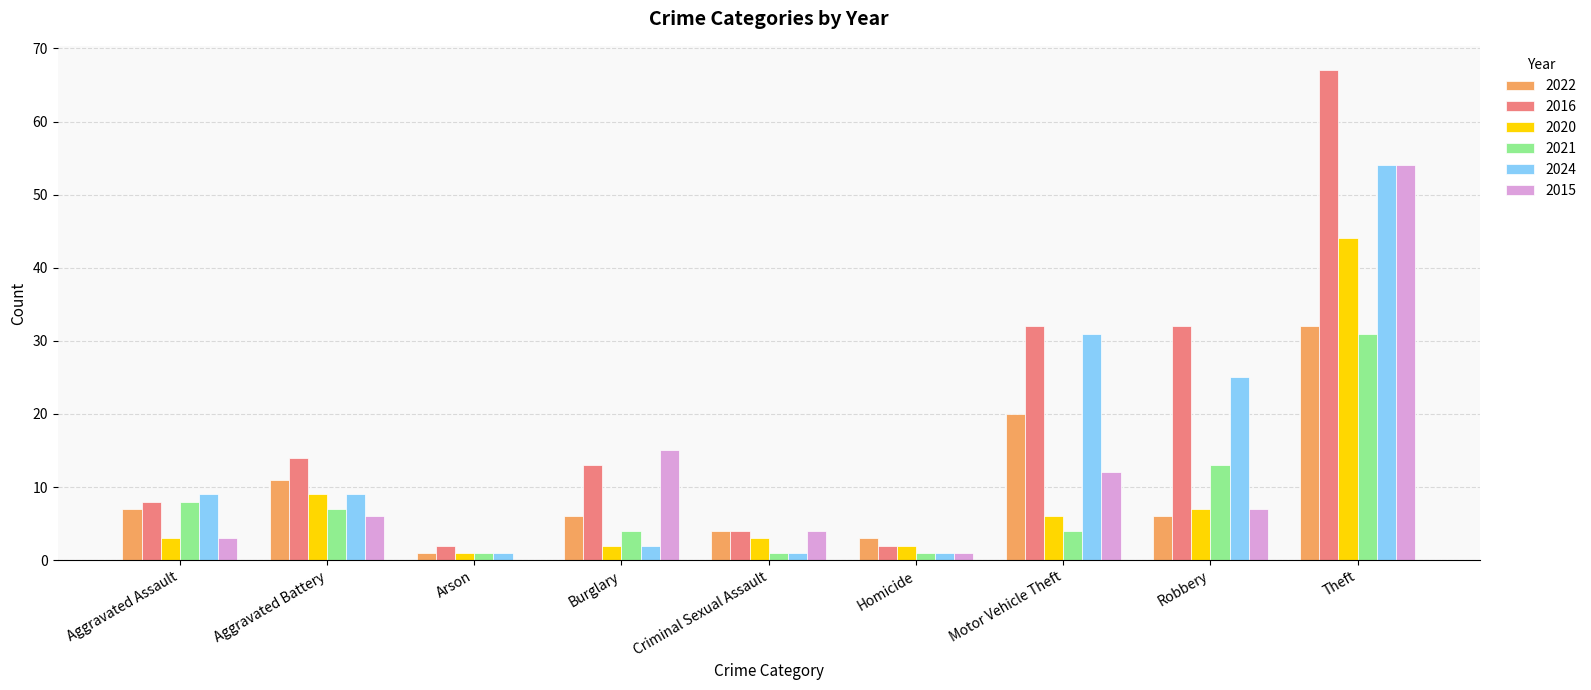

Reading right to left, list all the values displayed in this chart.

2022: Theft=32	Robbery=6	Motor Vehicle Theft=20	Homicide=3	Criminal Sexual Assault=4	Burglary=6	Arson=1	Aggravated Battery=11	Aggravated Assault=7
2016: Theft=67	Robbery=32	Motor Vehicle Theft=32	Homicide=2	Criminal Sexual Assault=4	Burglary=13	Arson=2	Aggravated Battery=14	Aggravated Assault=8
2020: Theft=44	Robbery=7	Motor Vehicle Theft=6	Homicide=2	Criminal Sexual Assault=3	Burglary=2	Arson=1	Aggravated Battery=9	Aggravated Assault=3
2021: Theft=31	Robbery=13	Motor Vehicle Theft=4	Homicide=1	Criminal Sexual Assault=1	Burglary=4	Arson=1	Aggravated Battery=7	Aggravated Assault=8
2024: Theft=54	Robbery=25	Motor Vehicle Theft=31	Homicide=1	Criminal Sexual Assault=1	Burglary=2	Arson=1	Aggravated Battery=9	Aggravated Assault=9
2015: Theft=54	Robbery=7	Motor Vehicle Theft=12	Homicide=1	Criminal Sexual Assault=4	Burglary=15	Arson=0	Aggravated Battery=6	Aggravated Assault=3